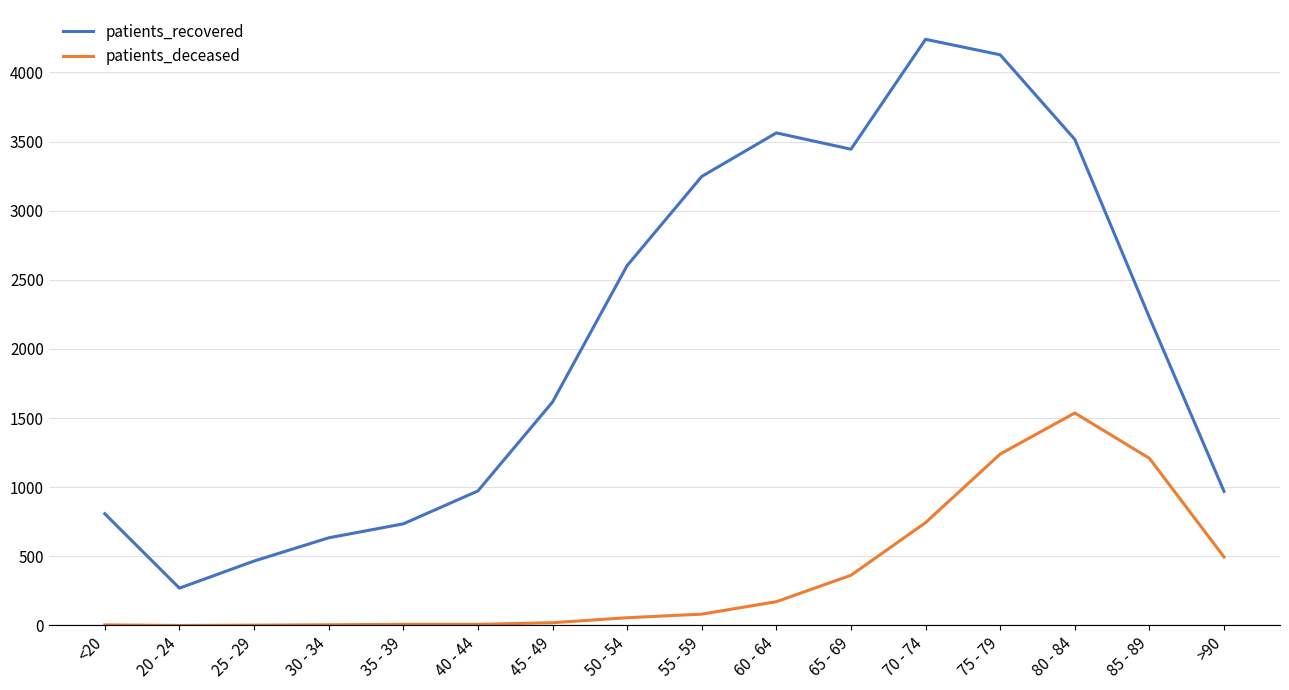

Read the patients_deceased value at 70 - 74, to the nearest 50.

750